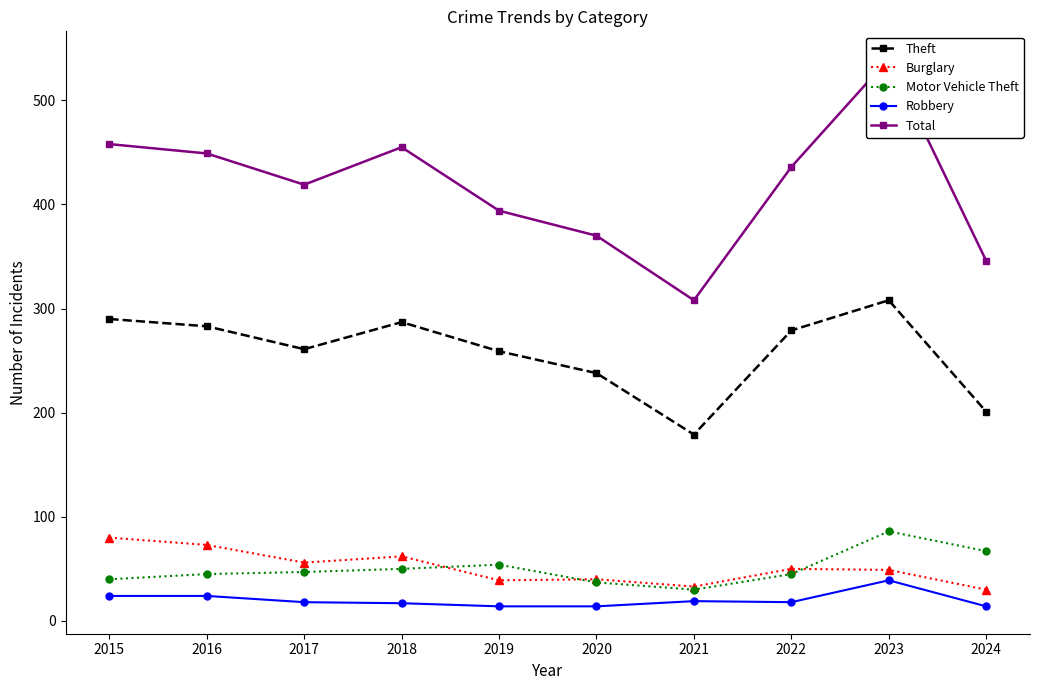

True or false: Total and Burglary intersect in this chart.

False